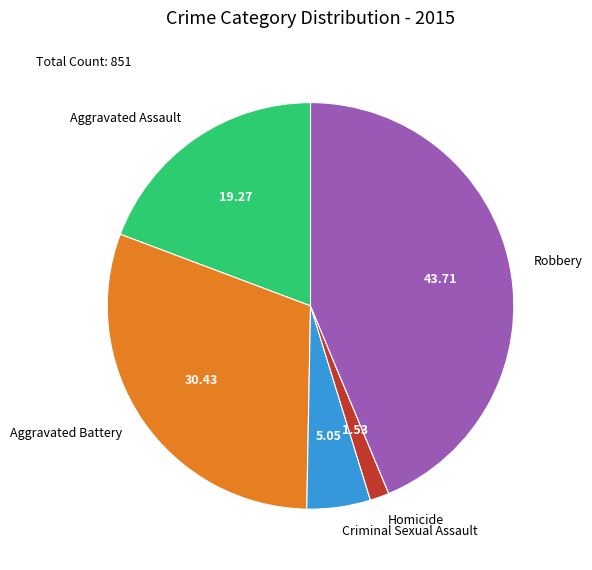

Count the number of slices in the pie.

5